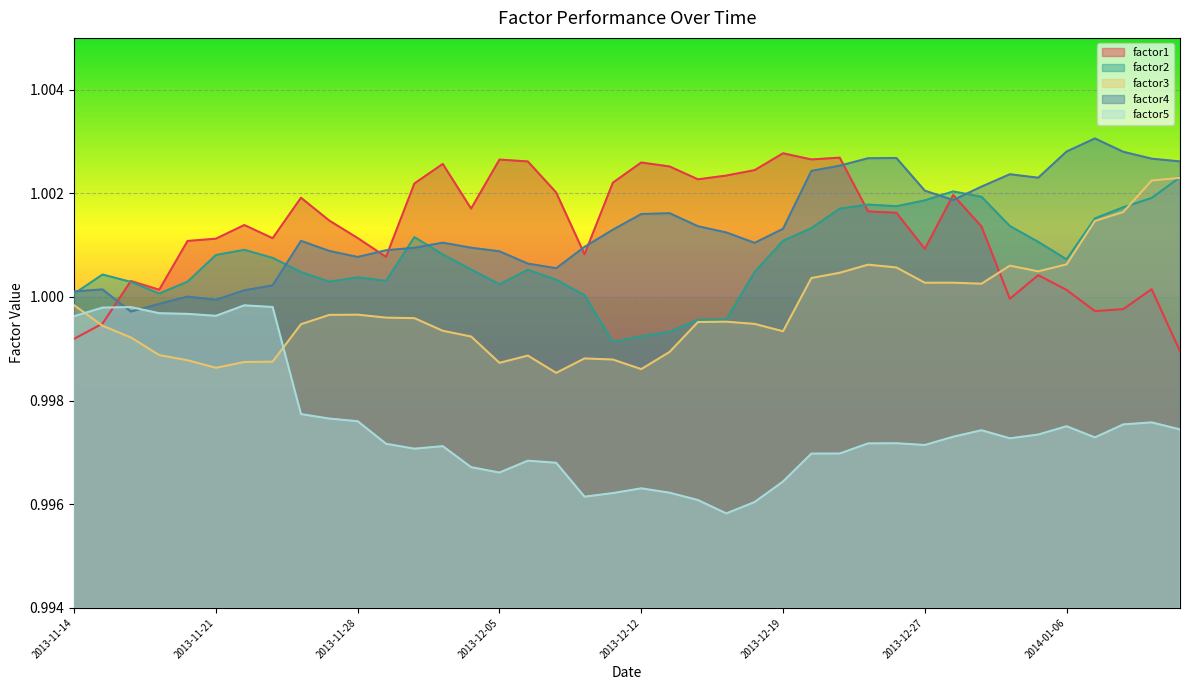

What is the sum of the factor4 values at 2013-12-27 and 2014-01-06?

2.0